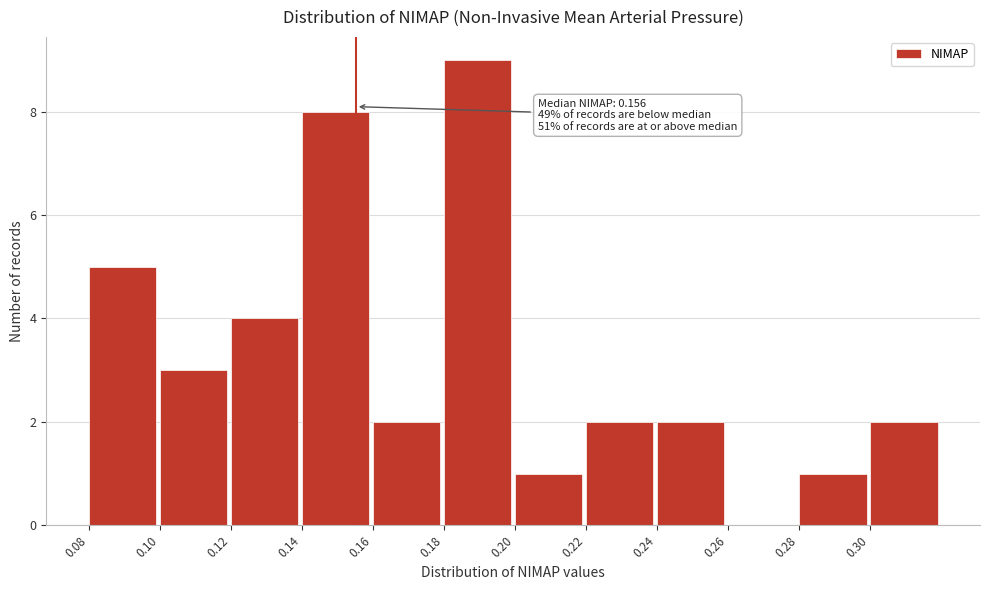

Reading left to right, extract all data points from this chart.

0.08=5	0.10=3	0.12=4	0.14=8	0.16=2	0.18=9	0.20=1	0.22=2	0.24=2	0.26=0	0.28=1	0.30=2